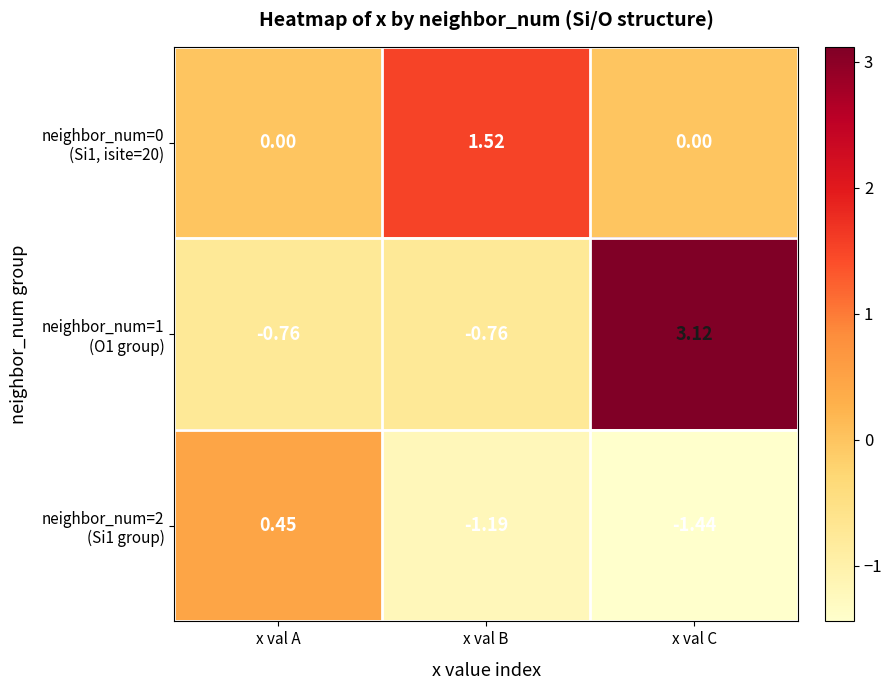

At which category is the sum across all series the highest?

x val C